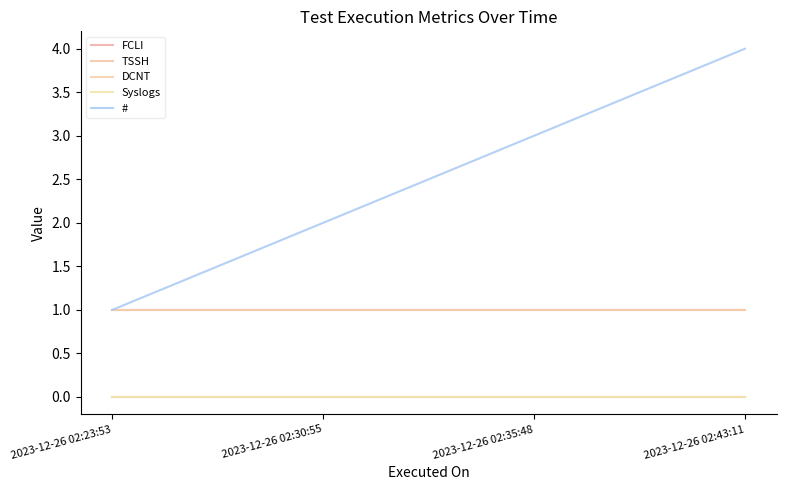

Does the chart have visible grid lines?

No